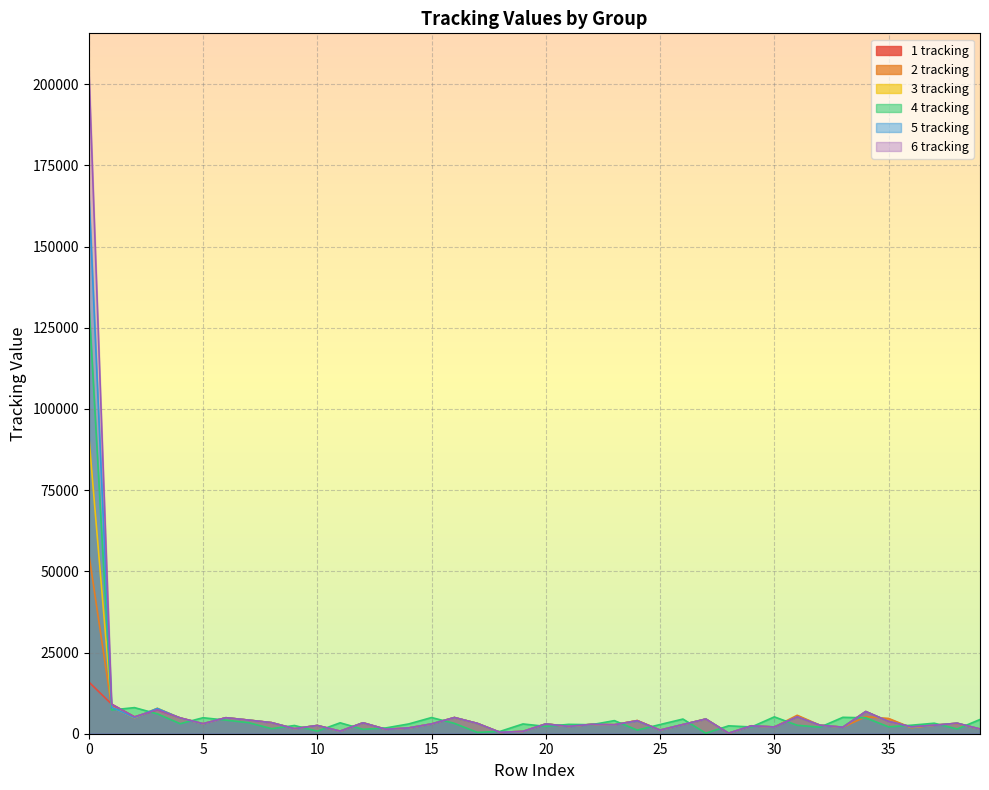

True or false: 4 tracking has a value of 157 at 27.

True